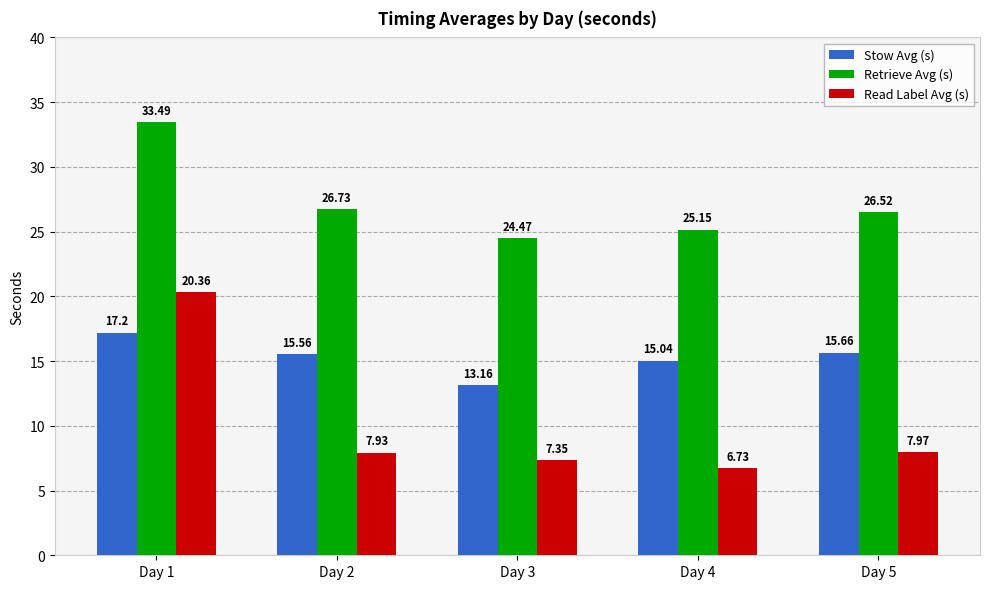

What is the value of the Stow Avg (s) bar at the 2nd from the left?

15.6